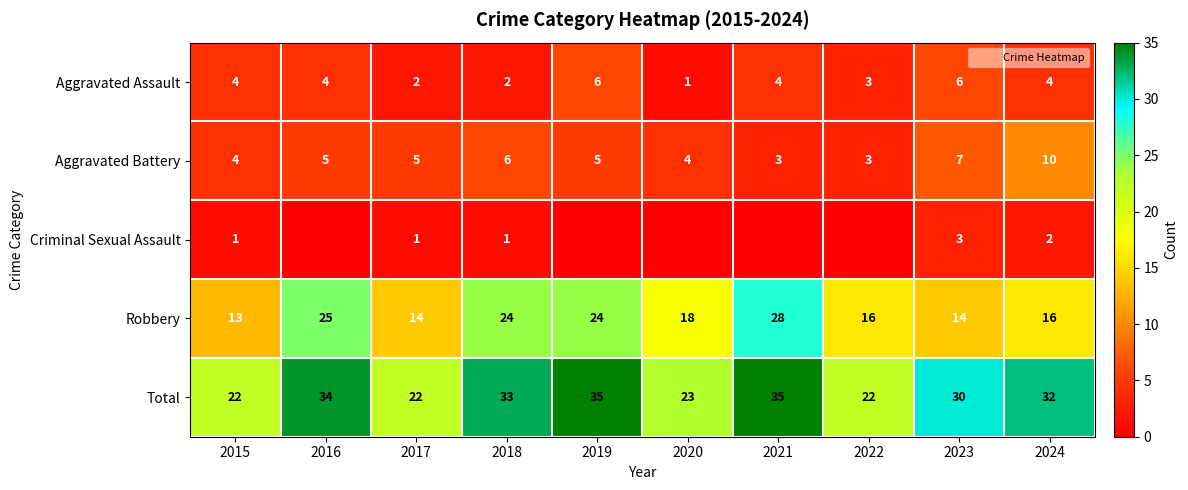

How many distinct data groups are displayed?

5